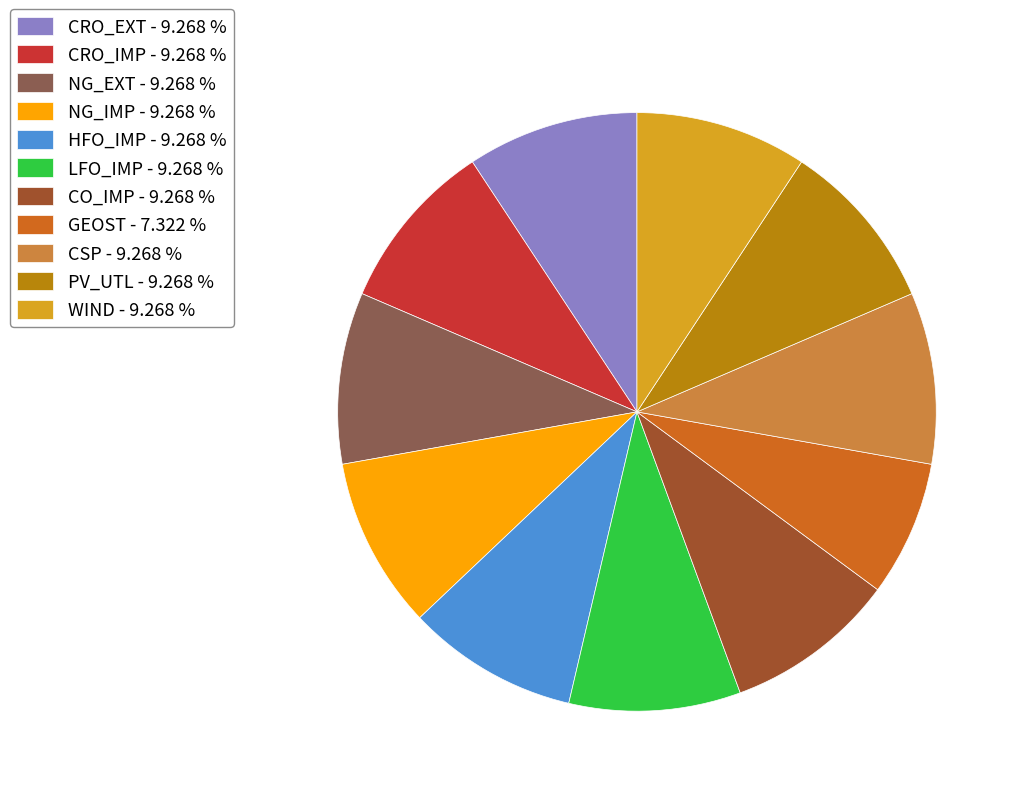

Is the sum of NG_IMP - 9.268 % and PV_UTL - 9.268 % greater than half?

No